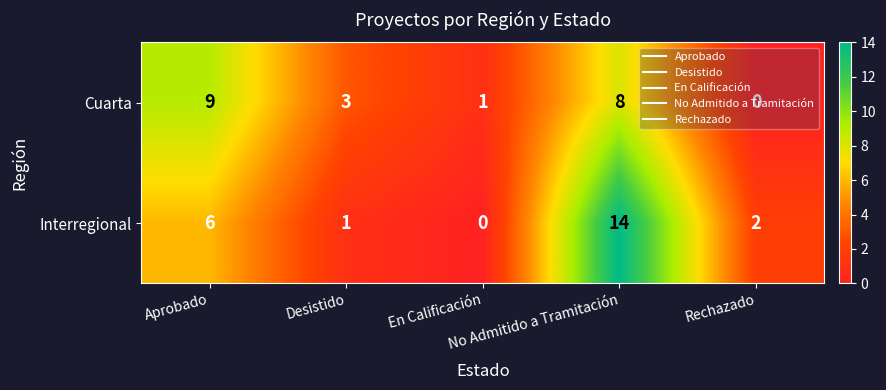

What is the difference between the second highest and second lowest values in the Interregional series?

5